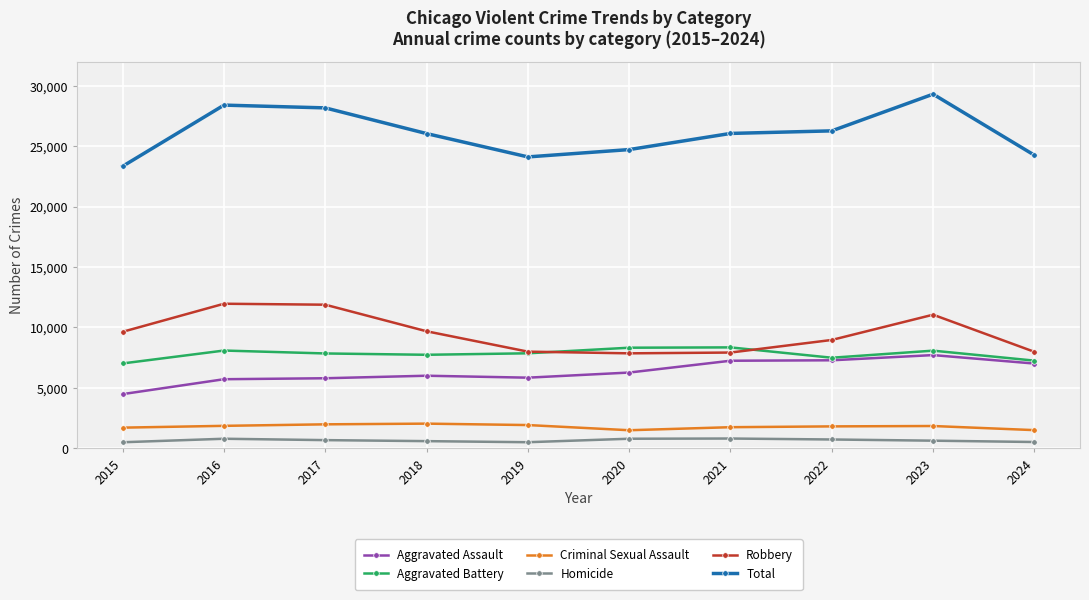

What are all the series names shown in the legend?

Aggravated Assault, Aggravated Battery, Criminal Sexual Assault, Homicide, Robbery, Total